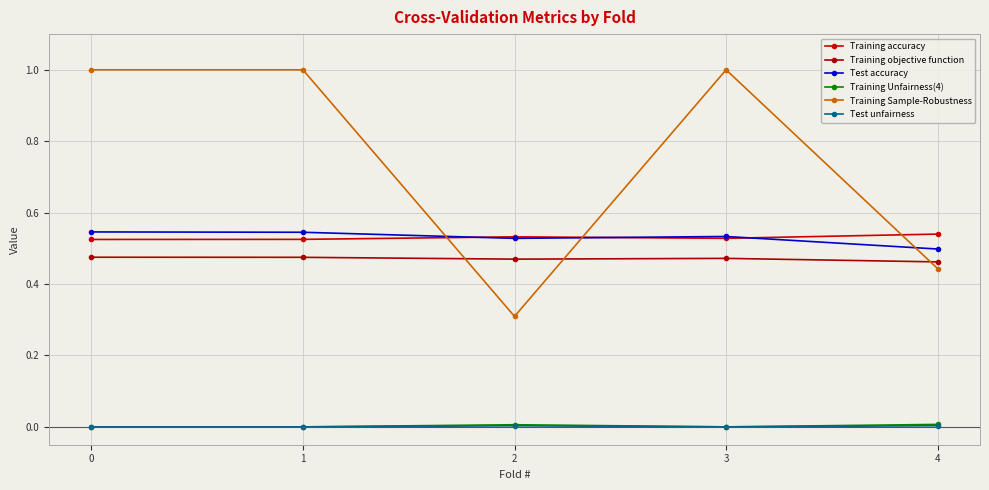

Is this an area chart (filled region under the line)?

No